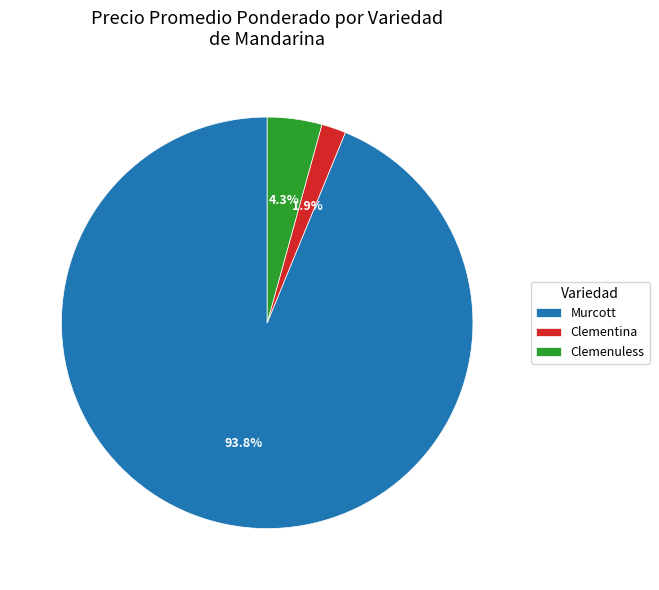

To the nearest percent, what is the difference between the largest and smallest slice percentages?

92%